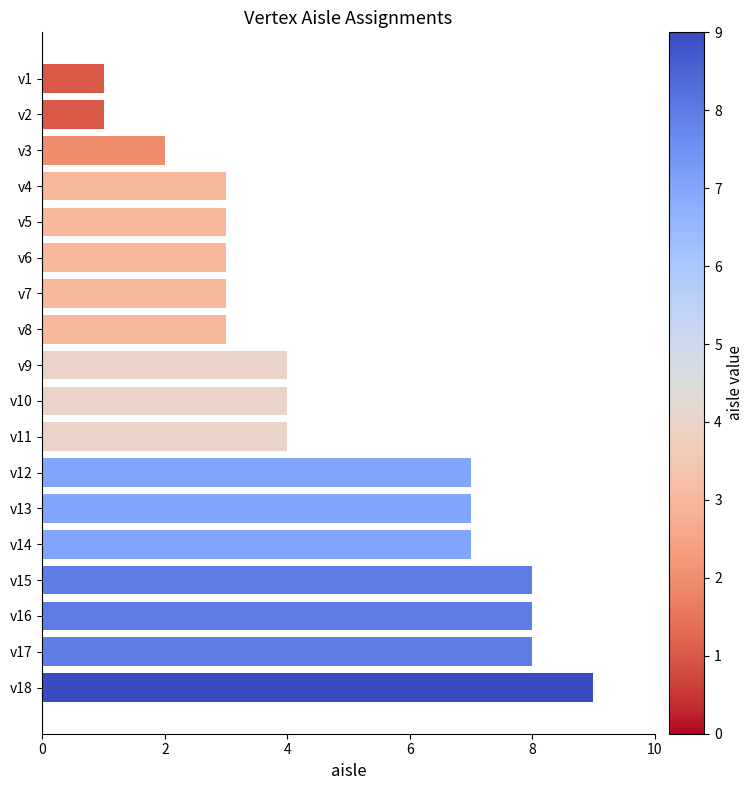

Which label corresponds to the largest value in the chart?

v18